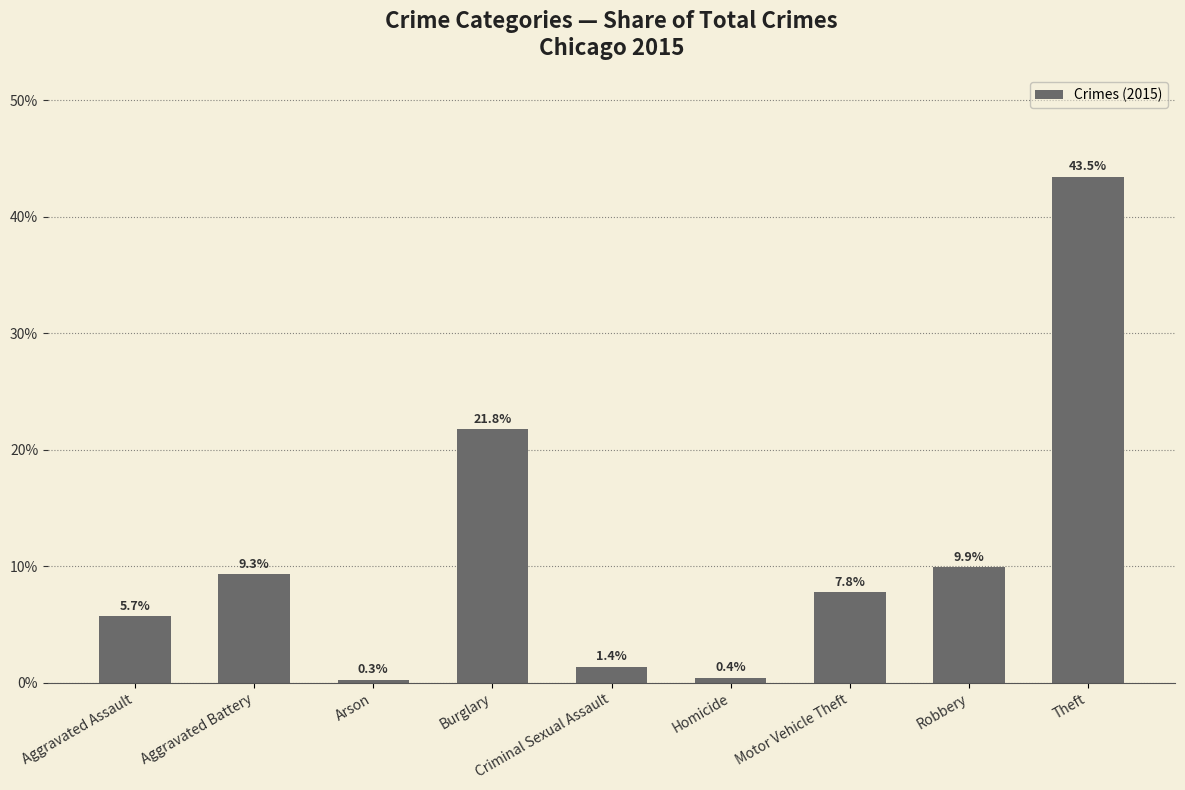

Does the chart contain stacked bars?

No